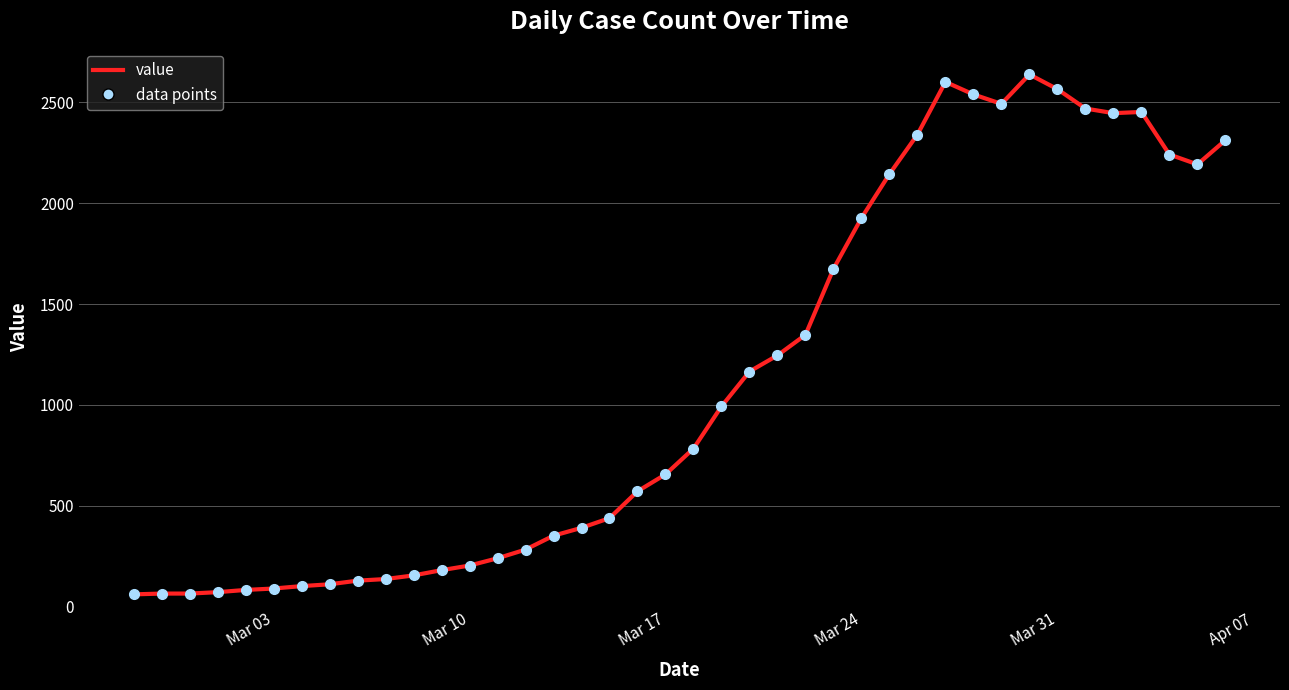

How many lines are shown in the chart?

1